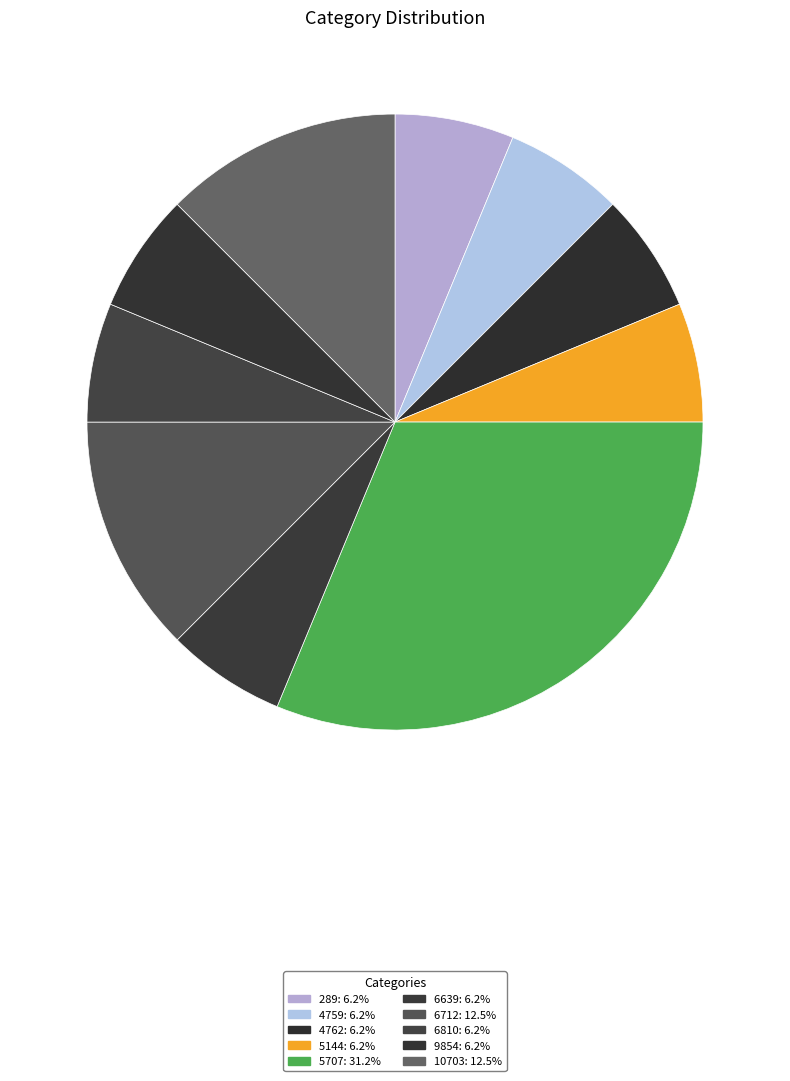

How many slices are in this pie chart?

10